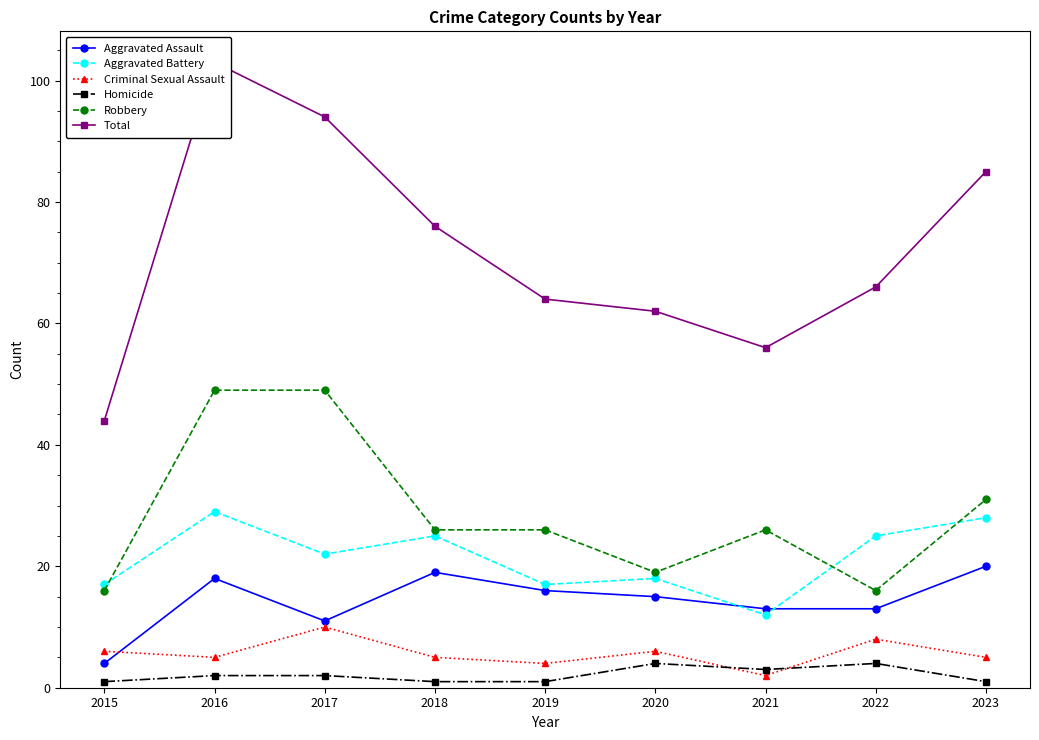

What is the total value across all series at 2023?

170